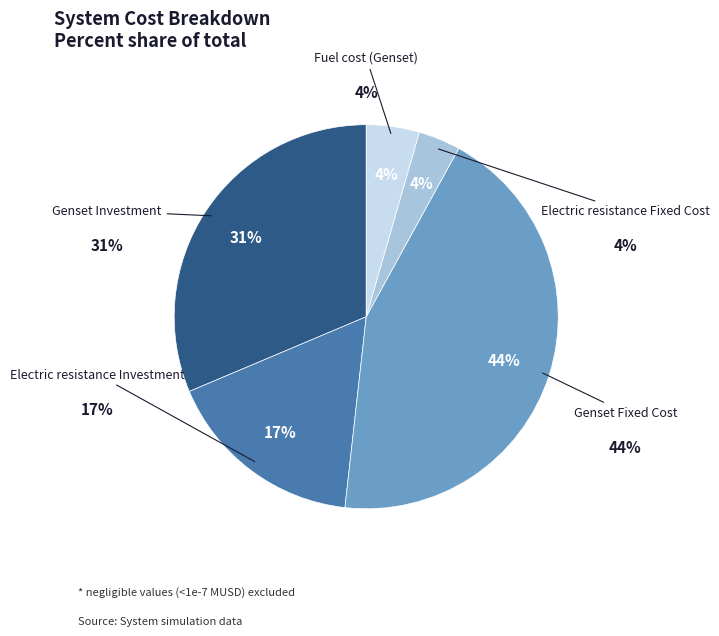

Between Electric resistance Fixed Cost and Genset Fixed Cost, which is larger?

Genset Fixed Cost